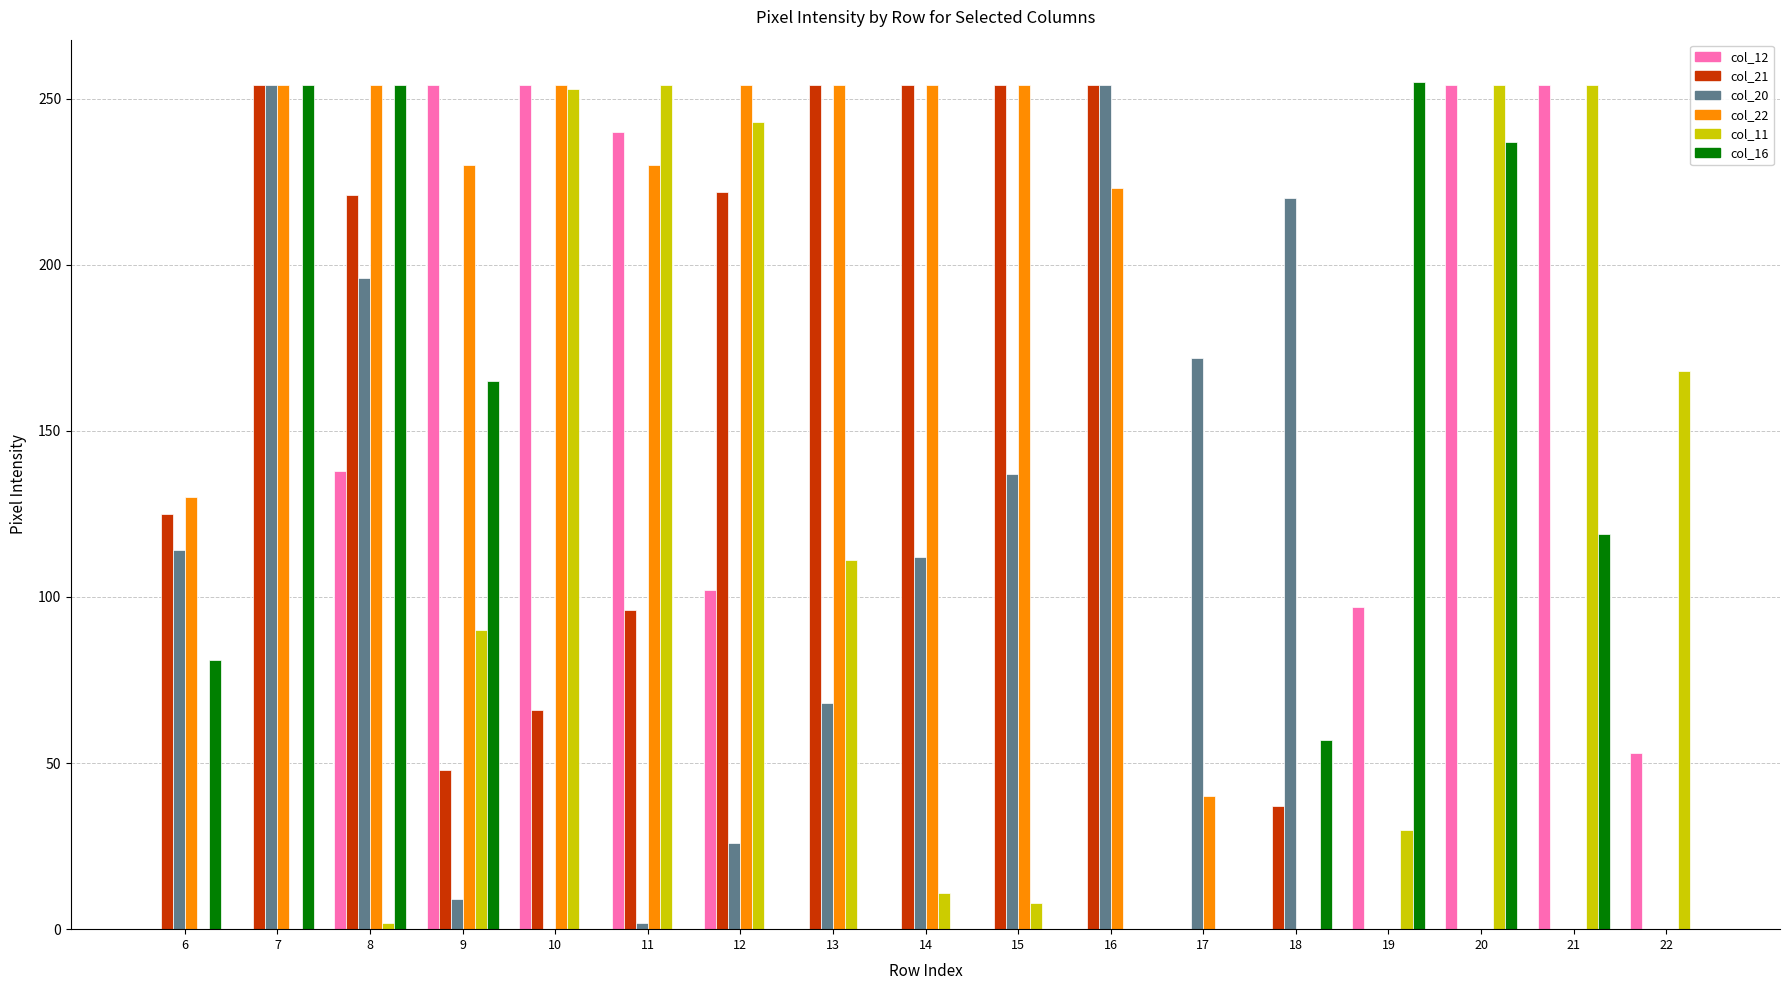

Which series changed the most between 13 and 17?

col_21